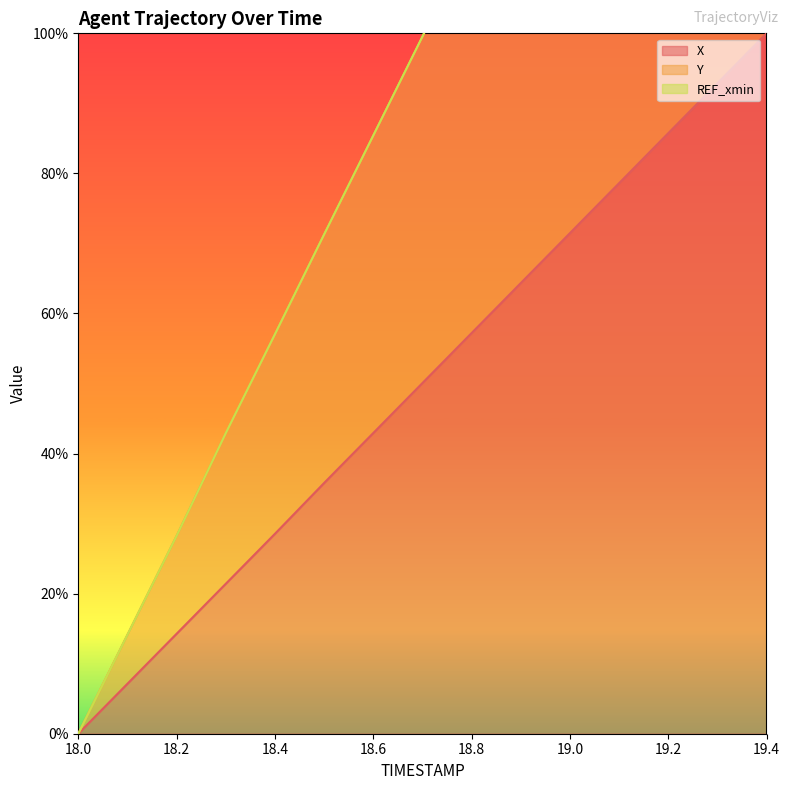

True or false: X and Y cross at least once.

False